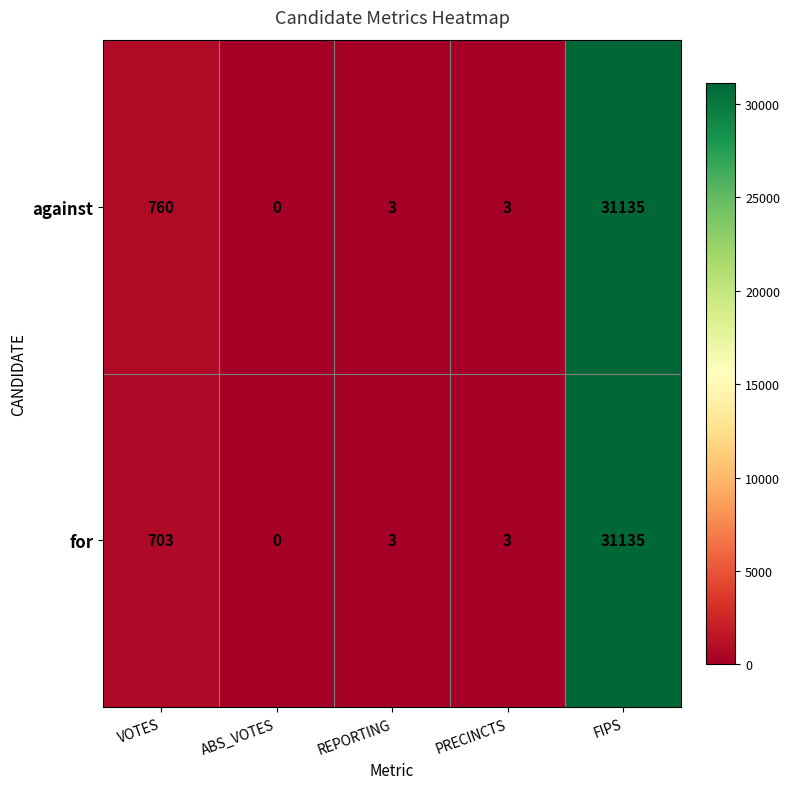

What is the sum of all for values?

31844